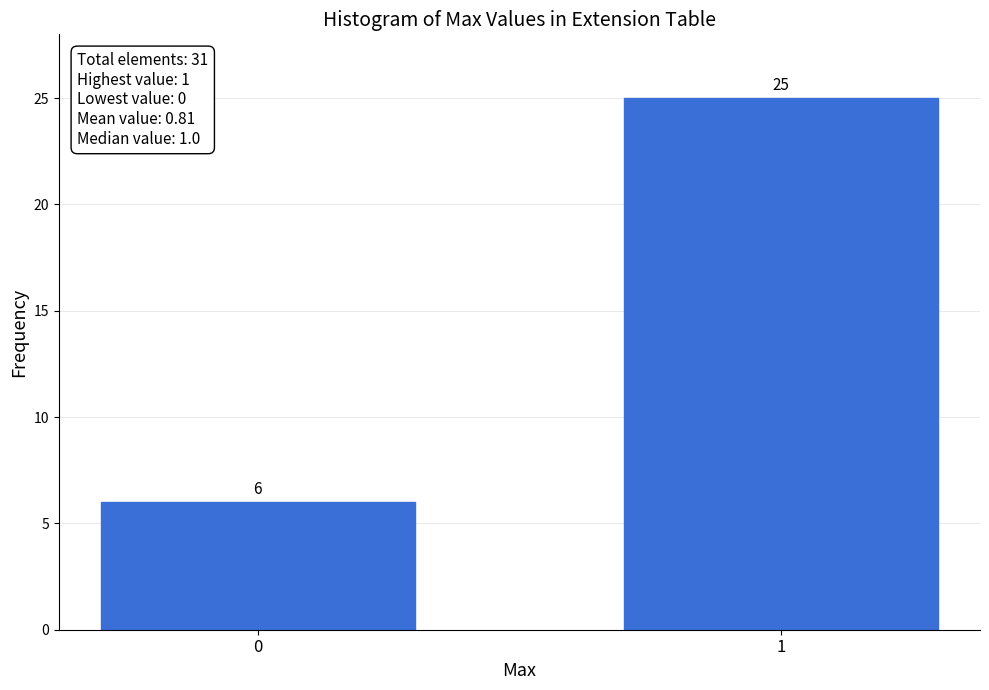

Reading left to right, list all the values displayed in this chart.

0=6	1=25